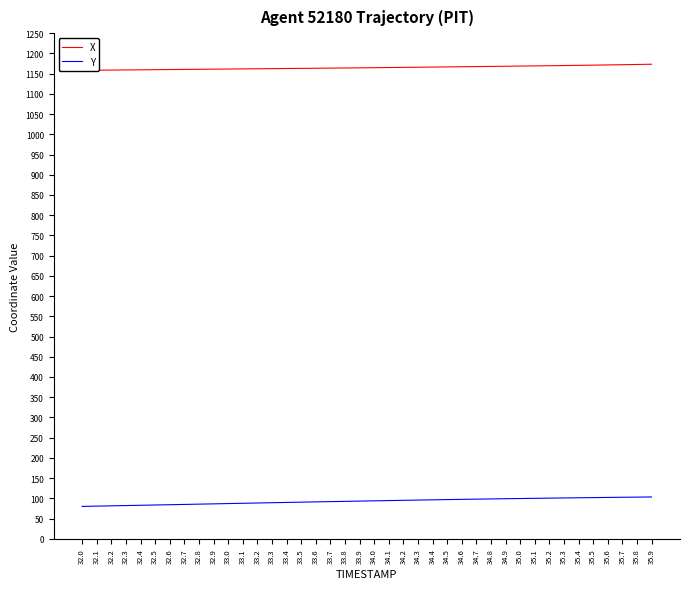

At how many categories does at least one series exceed 902?

40